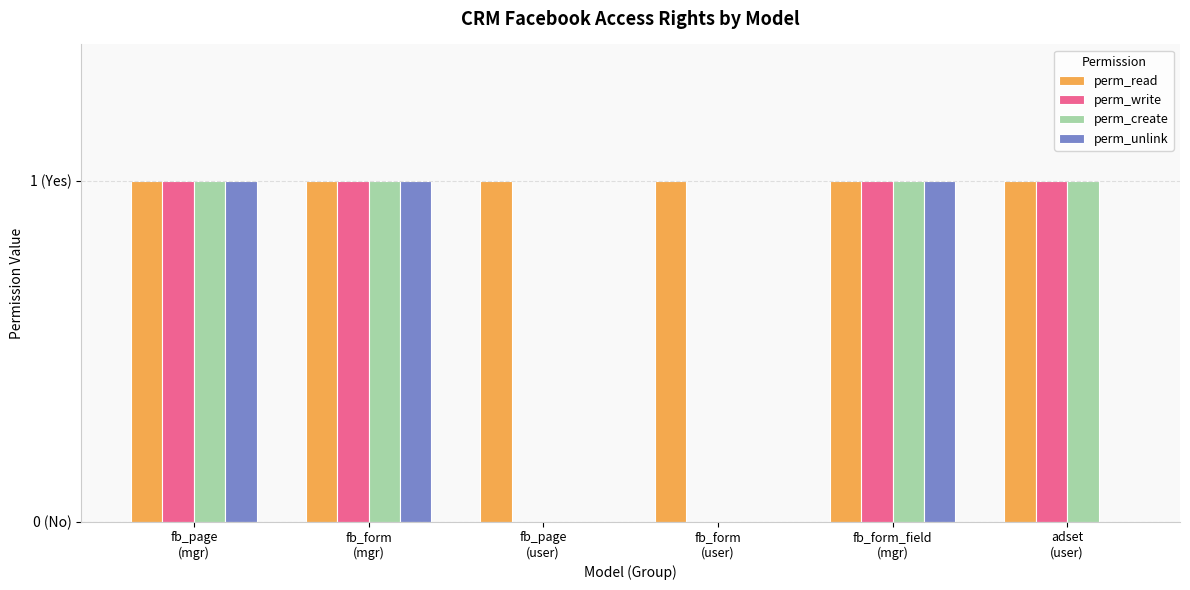

The value of perm_create at fb_page
(user) is 0. True or false?

True